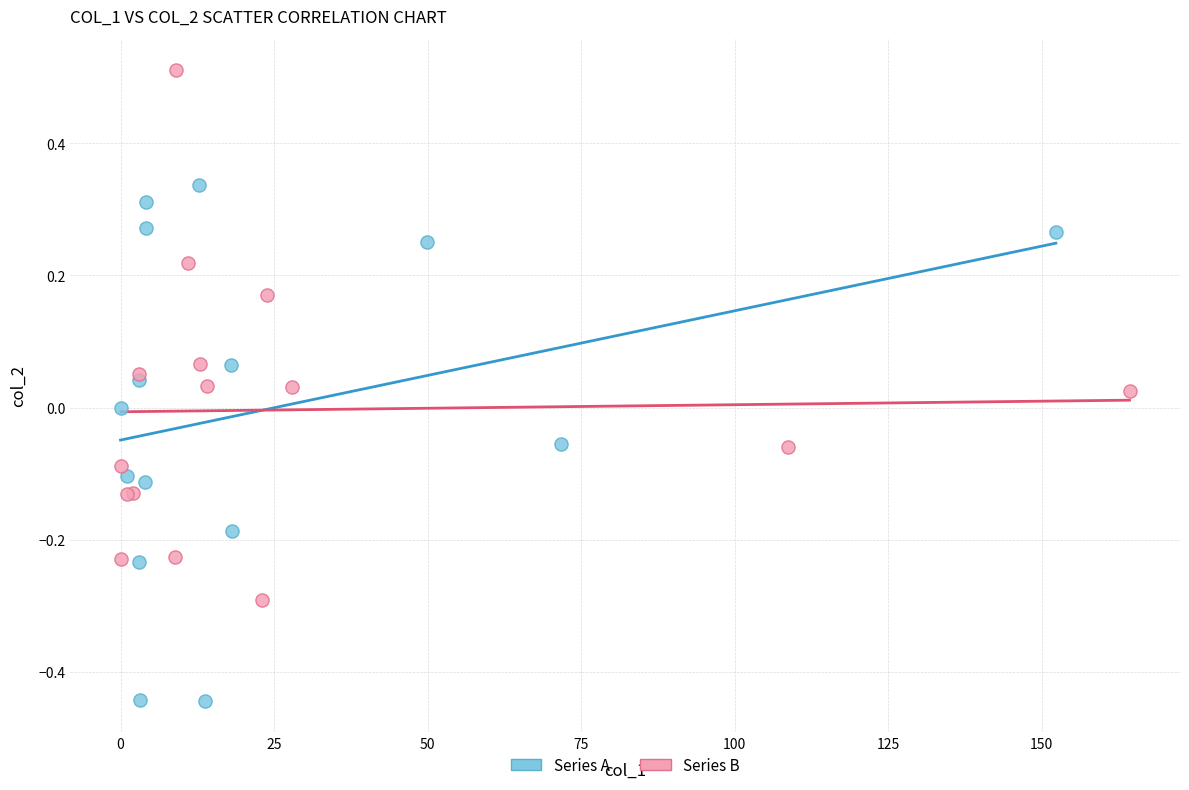

Which series contains the highest Y value?

Series B